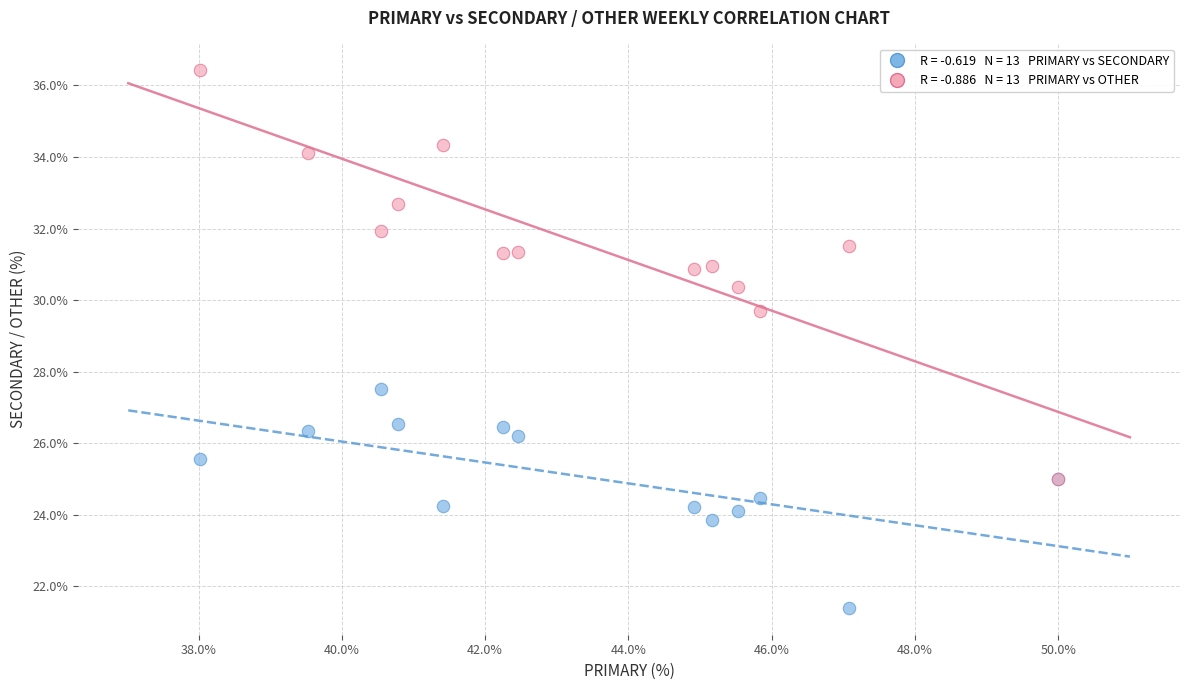

Across all series, what Y value is closest to 28?

27.5